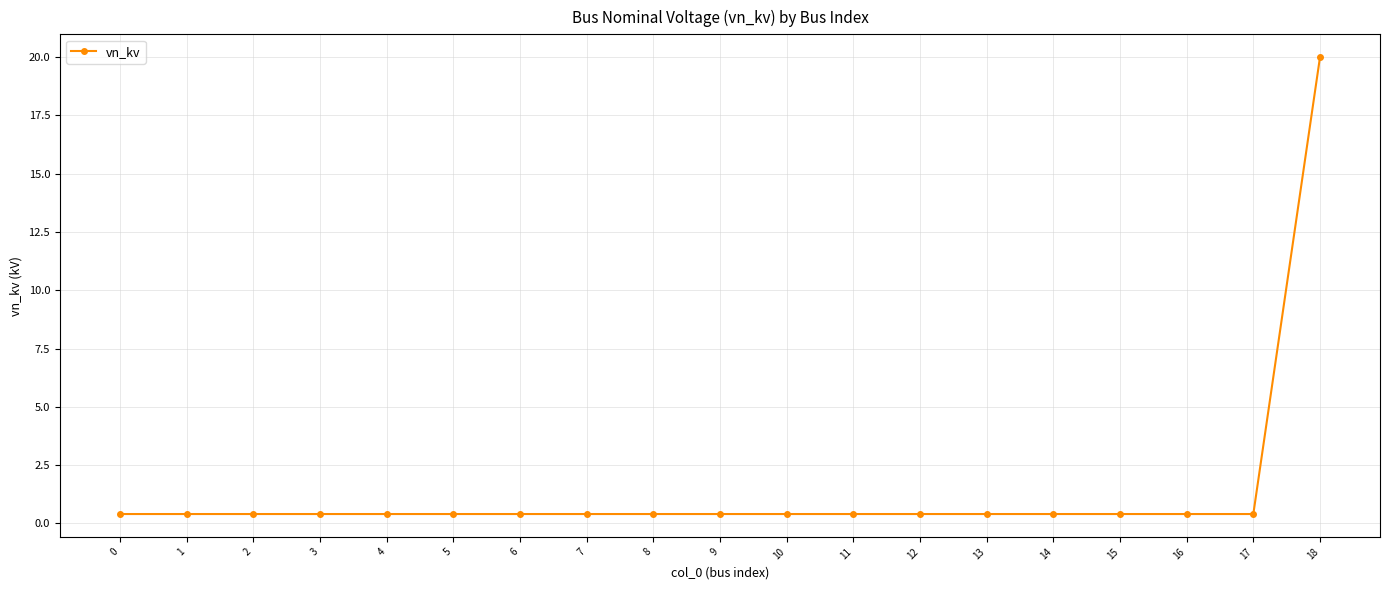

What is the sum of all values?

27.2